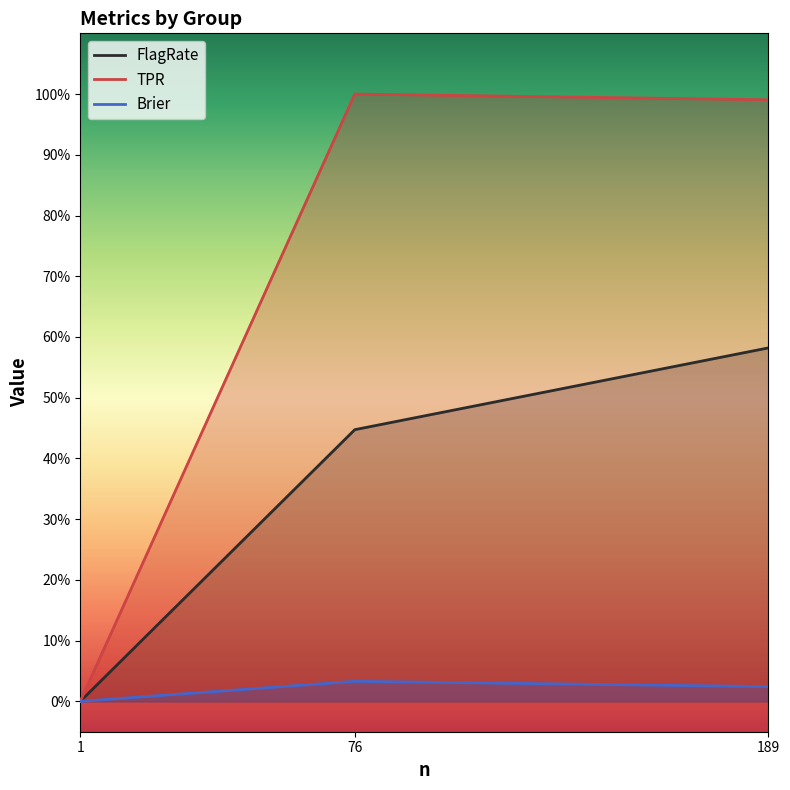

At how many categories does at least one series exceed 0?

3